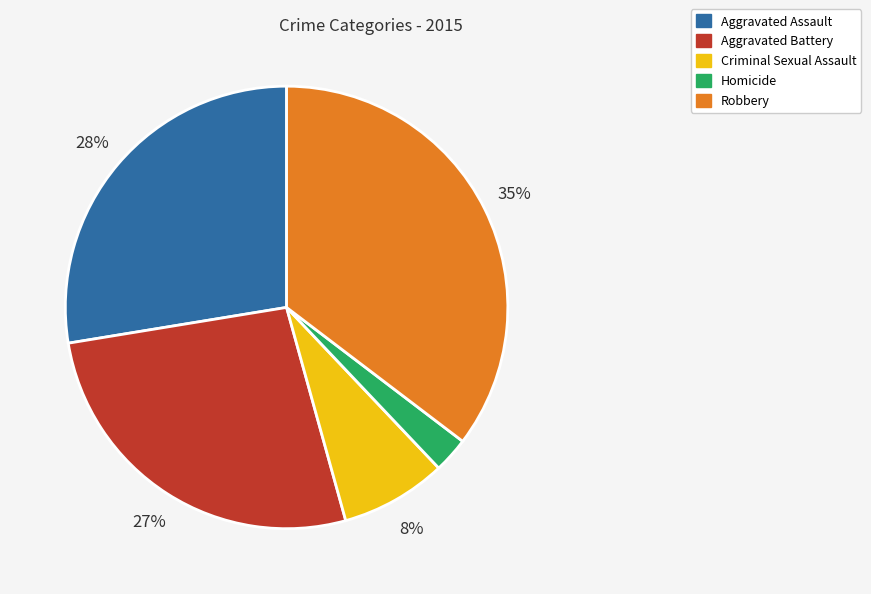

Does any single category account for the majority?

No